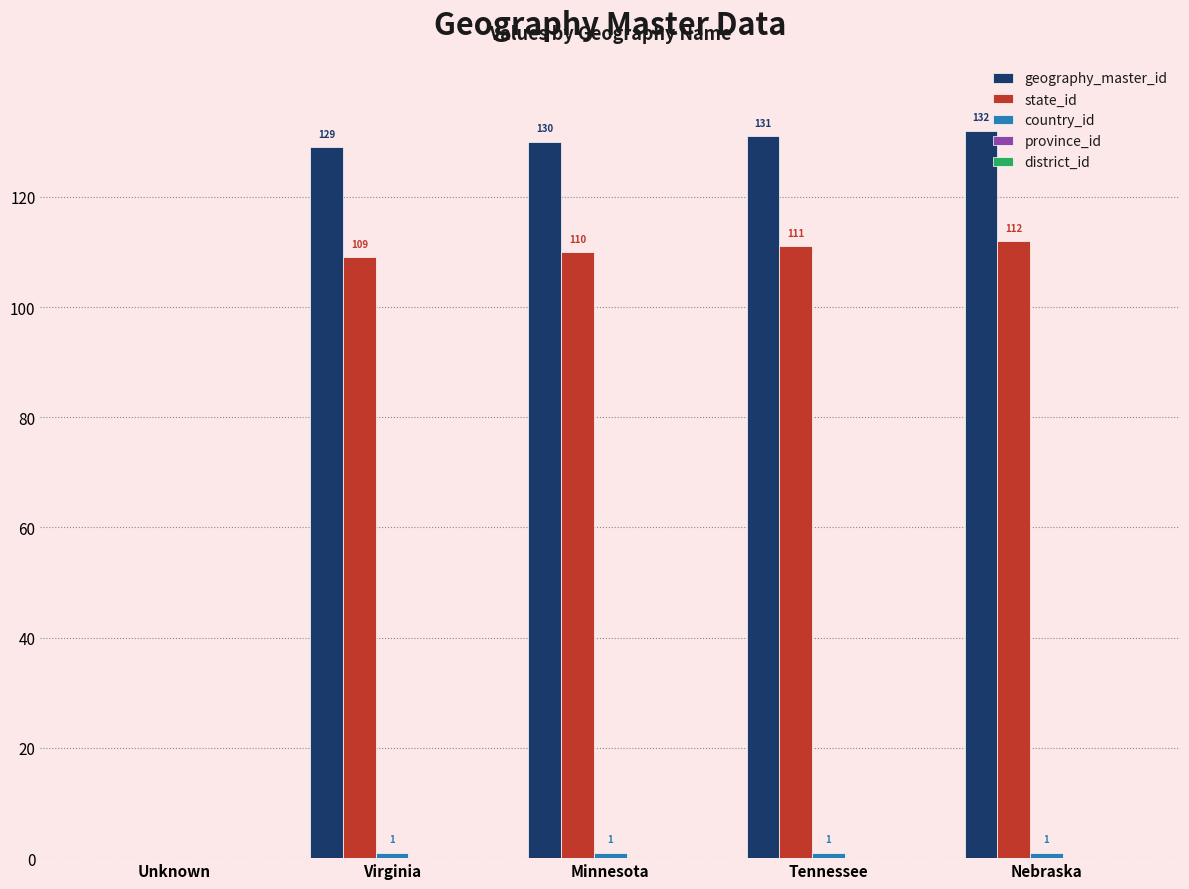

Is it true that geography_master_id equals 132 at Nebraska?

True